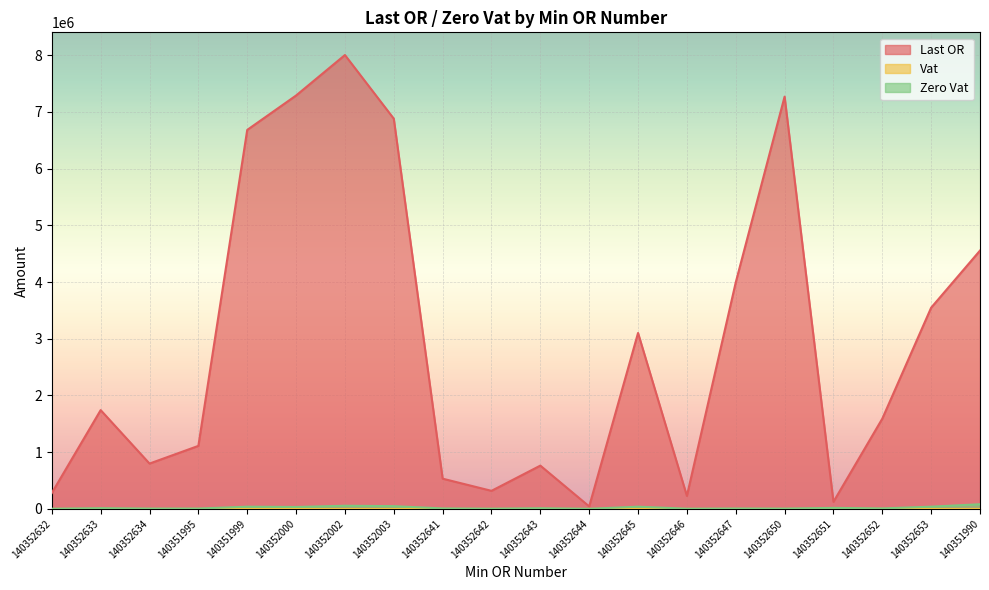

How many interior local peaks does the Zero Vat series have?

7